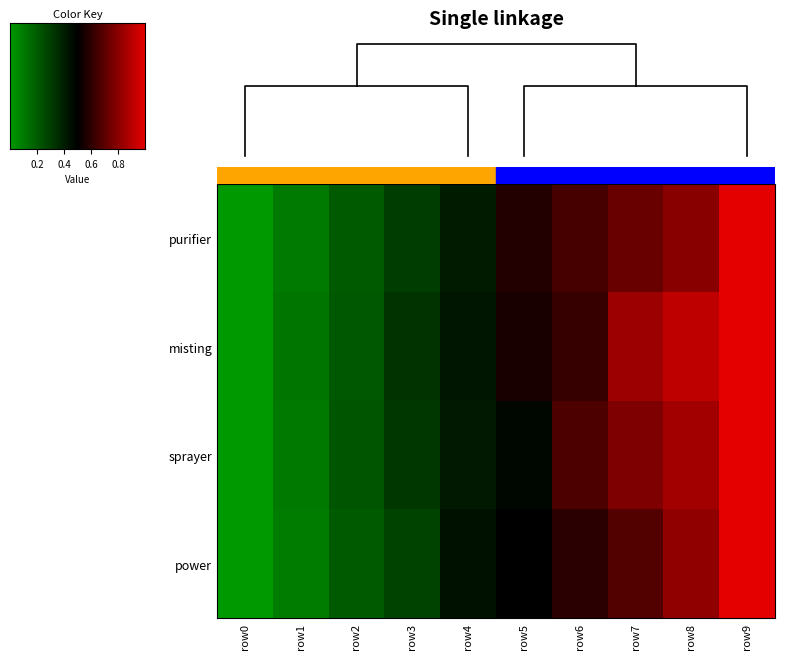

At which label does power reach its minimum?

row0